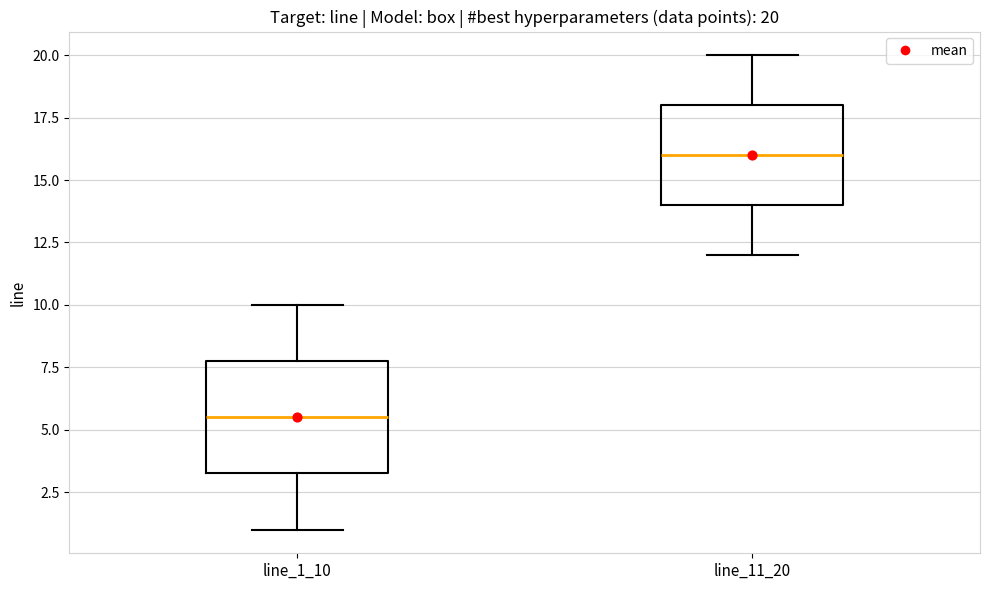

Comparing the boxes themselves (not the whiskers), which one is the tallest?

line_1_10